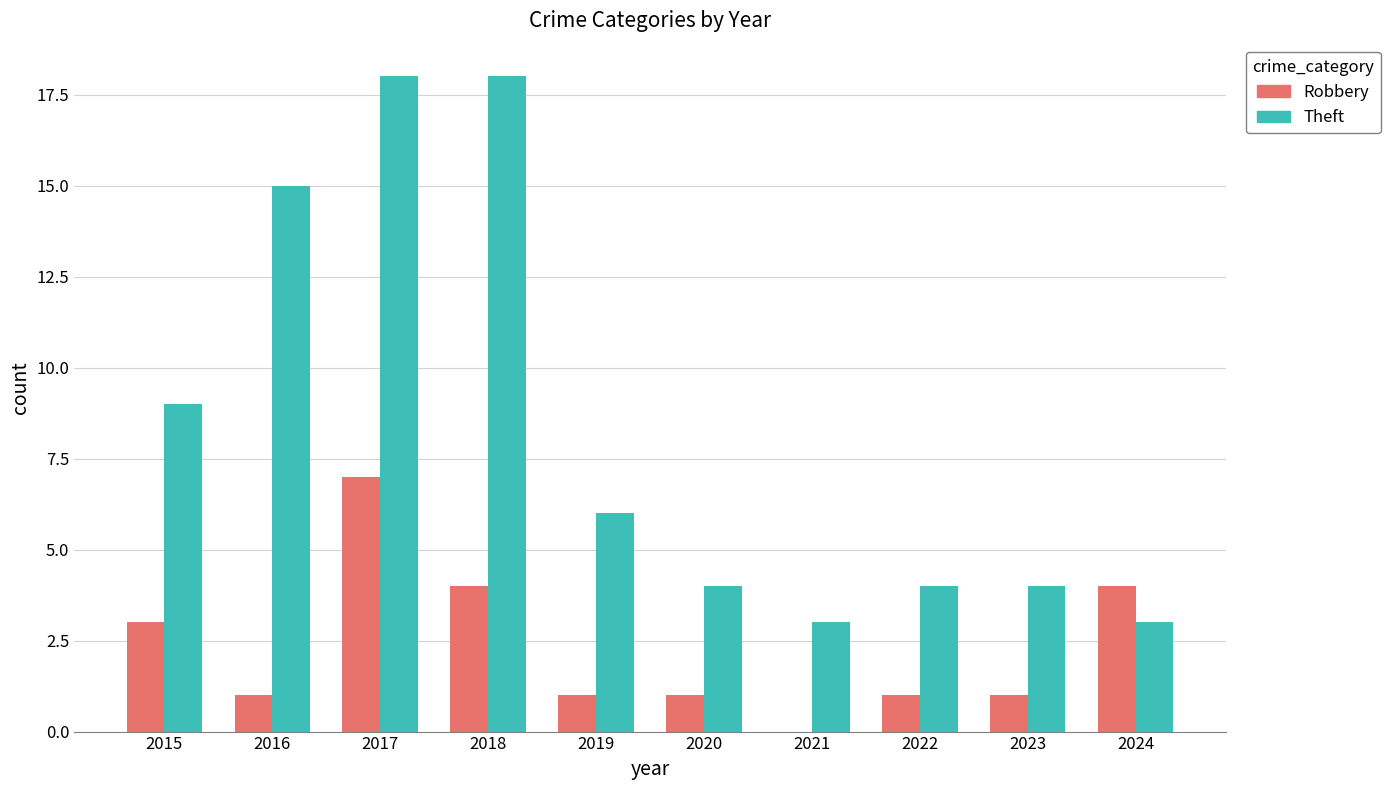

Between 2022 and 2024, which series saw the biggest shift?

Robbery